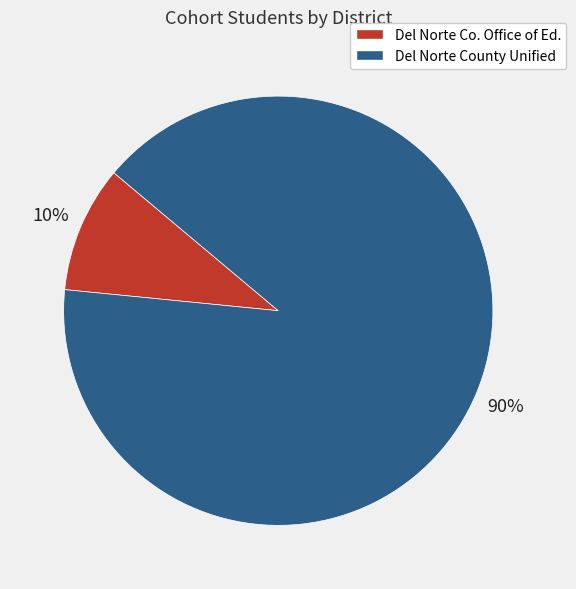

To the nearest percent, what is the average slice percentage?

50%